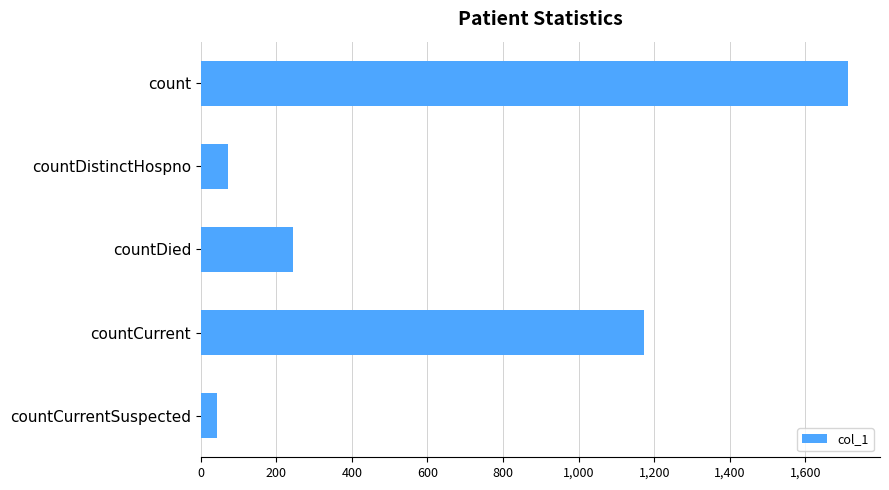

What is the greatest value displayed?

1712